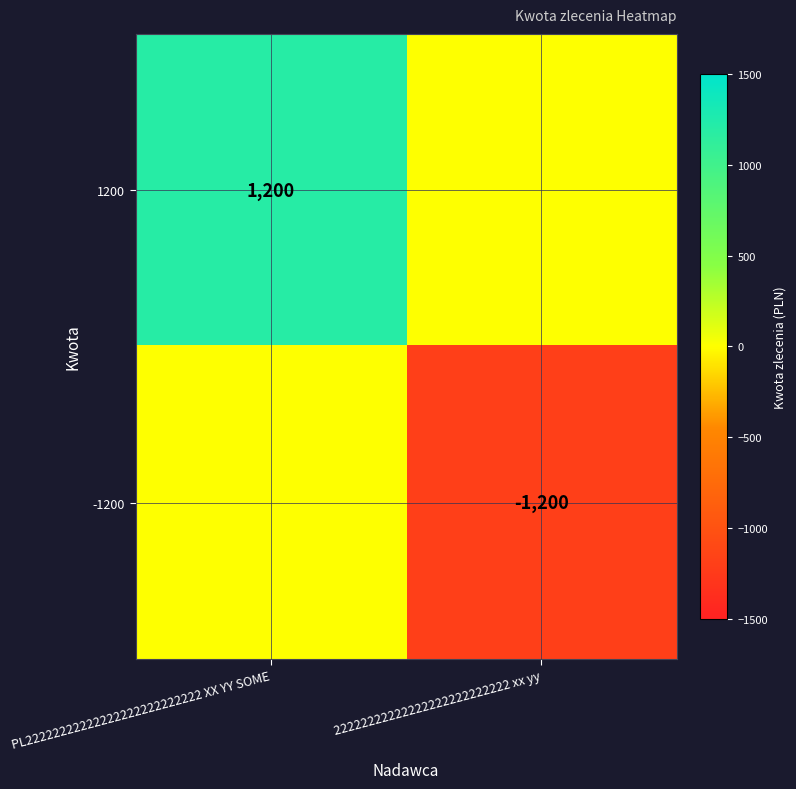

The value of -1200 at 22222222222222222222222222 xx yy is -743. True or false?

False